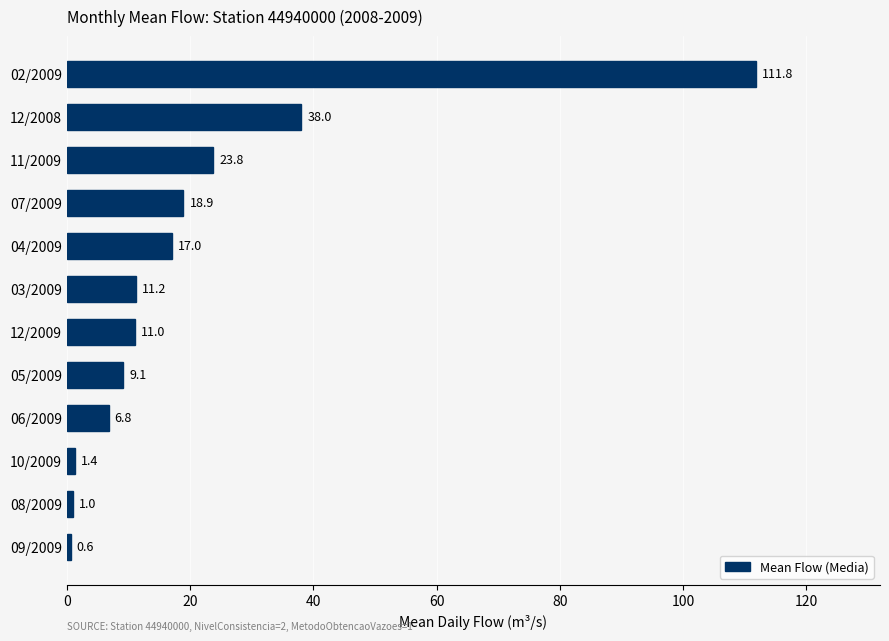

Does the chart contain stacked bars?

No